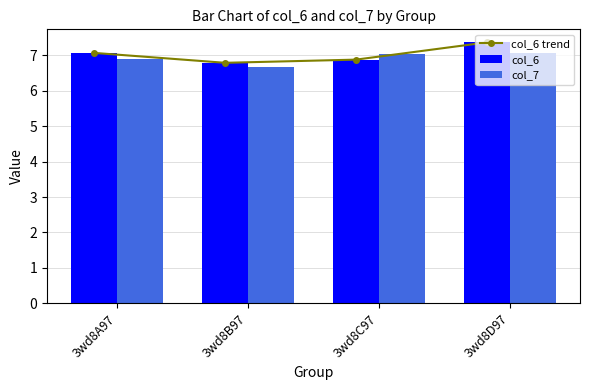

Rank the series by their maximum value, from lowest to highest.

col_7, col_6 trend, col_6